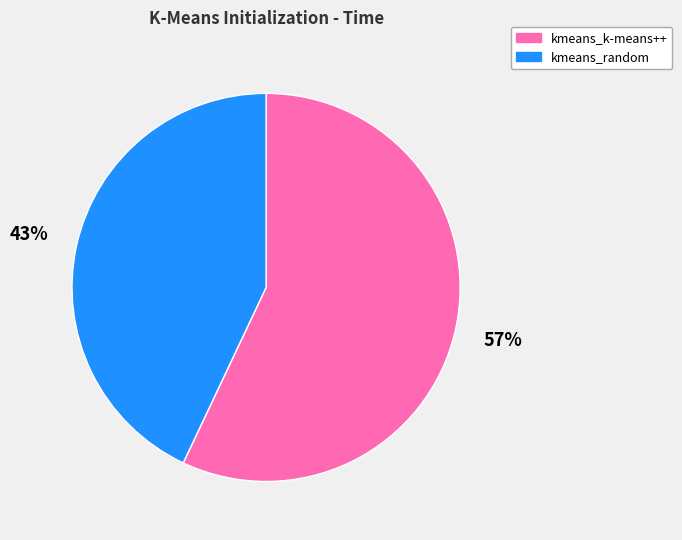

Is the sum of kmeans_k-means++ and kmeans_random greater than half?

Yes